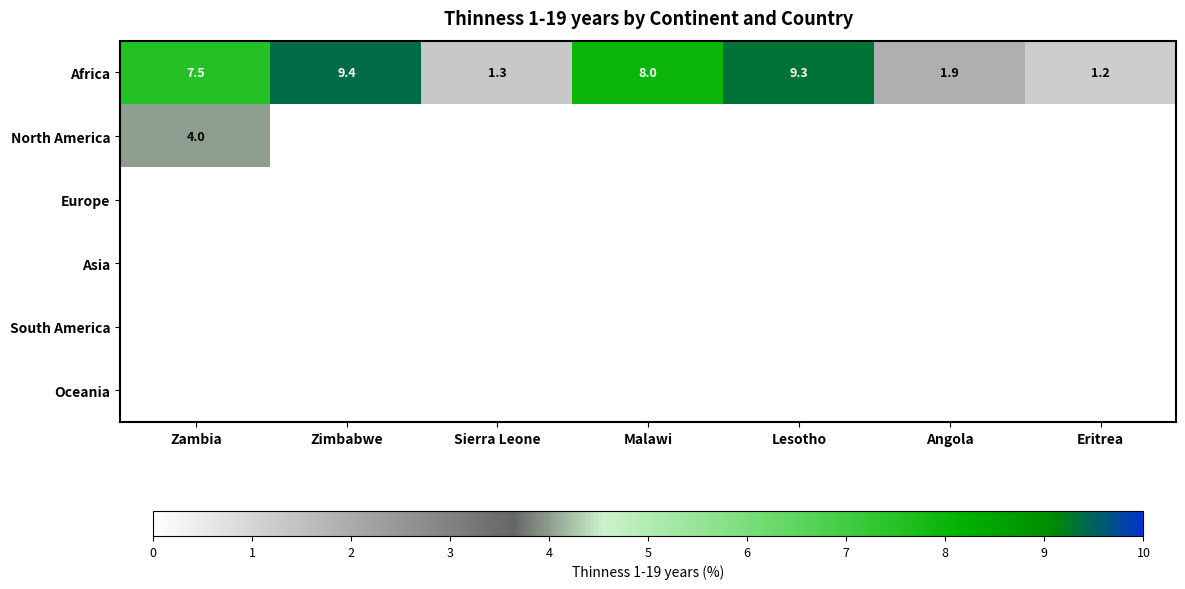

List the labels in order of Africa value, smallest first.

Eritrea, Sierra Leone, Angola, Zambia, Malawi, Lesotho, Zimbabwe